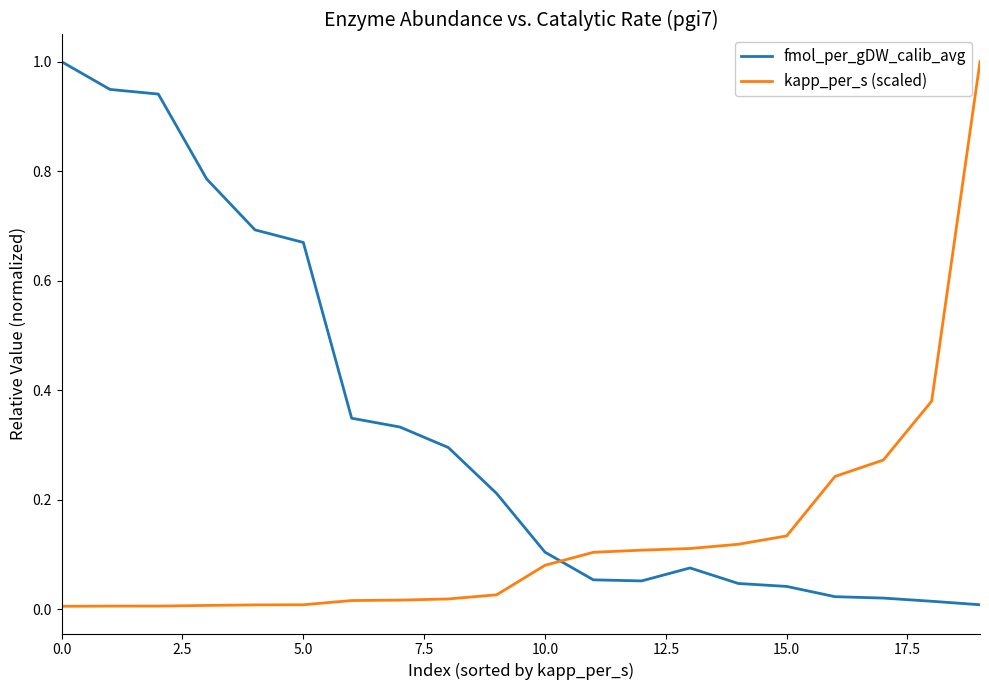

What is the difference between the maximum and minimum values in the fmol_per_gDW_calib_avg series?

1.0